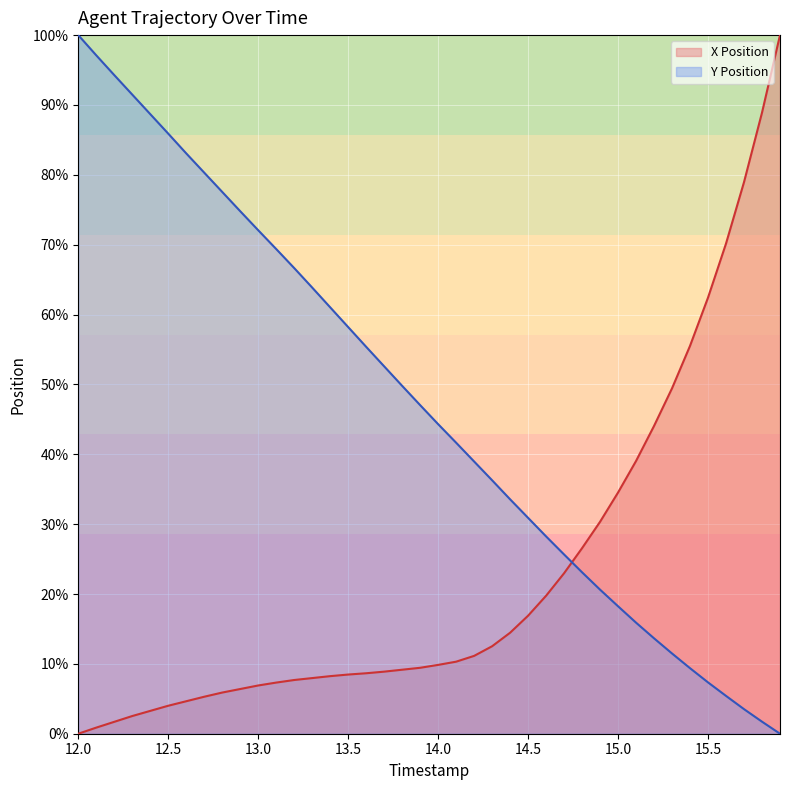

What is the total value across all series at 13.1?

76.7